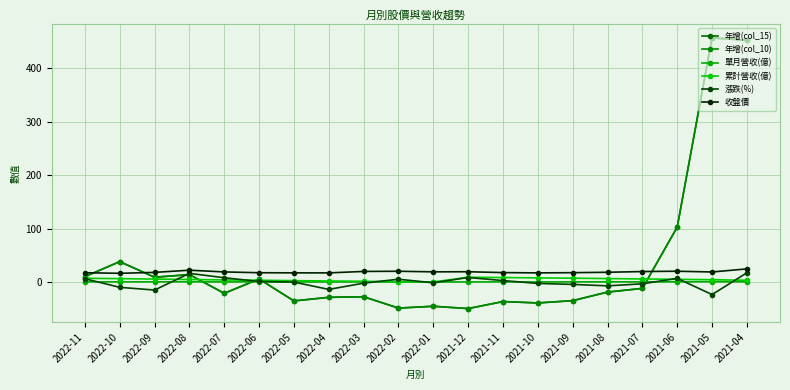

Does the chart have visible grid lines?

Yes